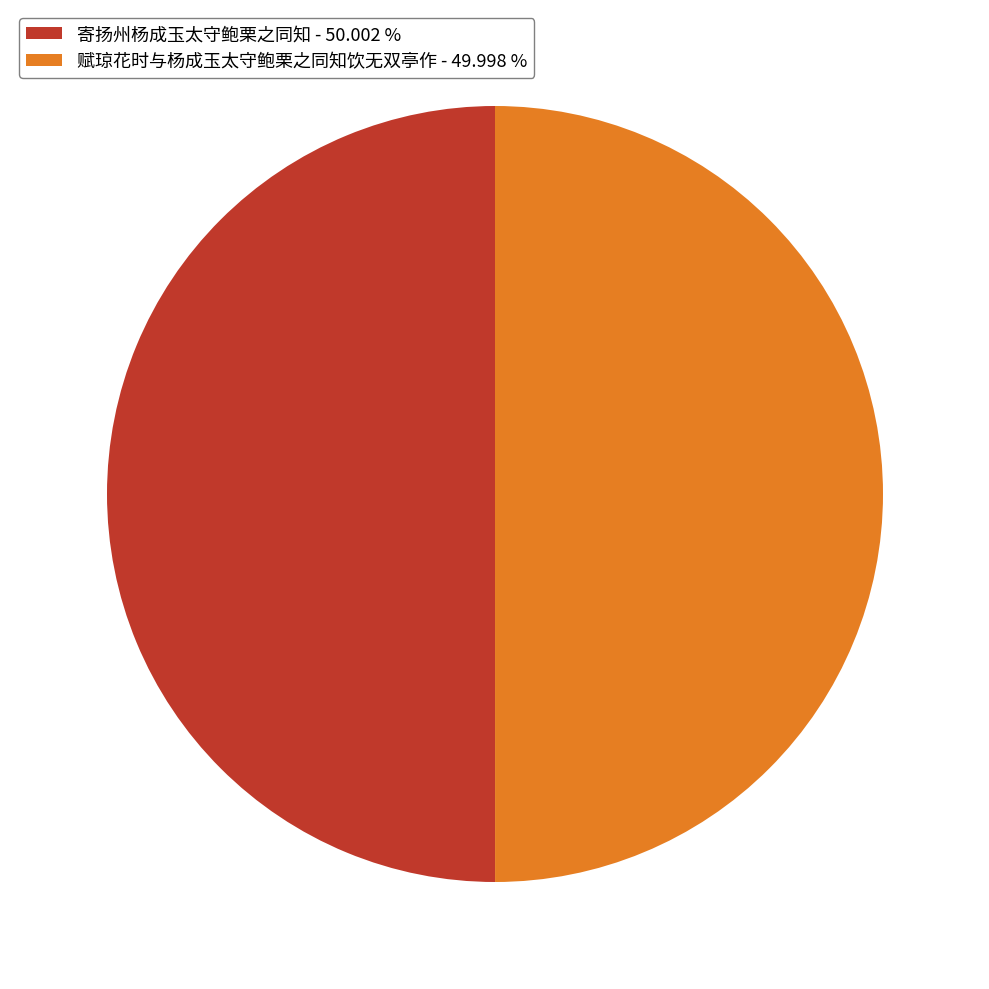

True or false: 赋琼花时与杨成玉太守鲍栗之同知饮无双亭作 accounts for 50% of the total.

True